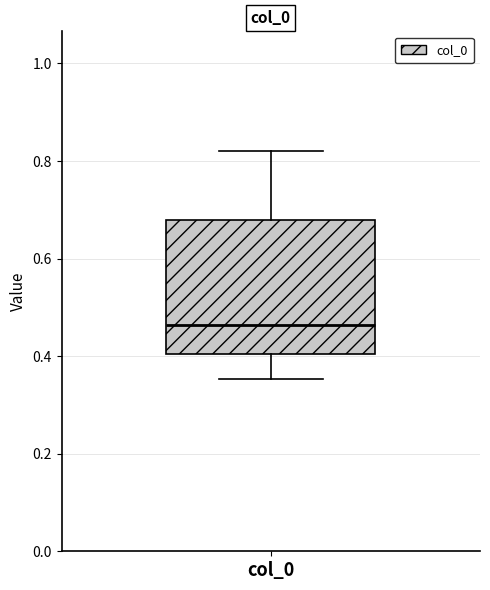

Read this box plot against the y-axis: the position of the median line, the range covered by the box, and the ends of both whiskers. The values are not printed on the chart, so give them approximately, as read against the axis.

median 0.46, box 0.40 to 0.68, whiskers 0.36 to 0.82